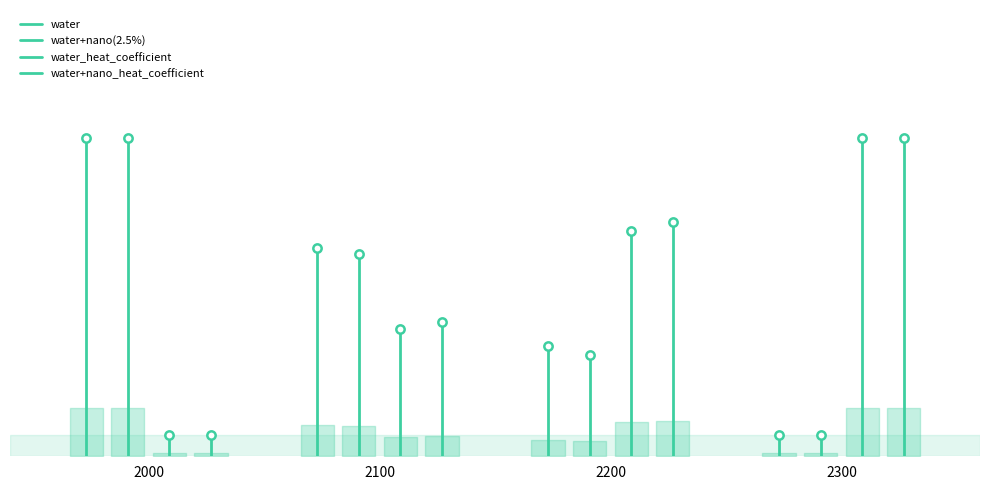

The water series shows 0.7 at 2100. True or false?

True